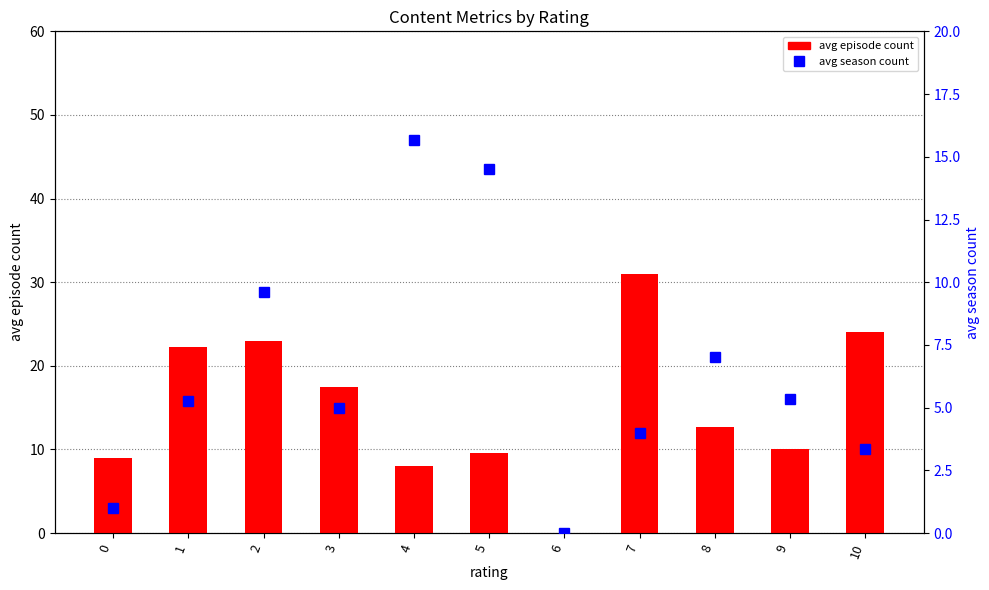

What is the value of the avg season count bar at the 8th from the left?

4.0